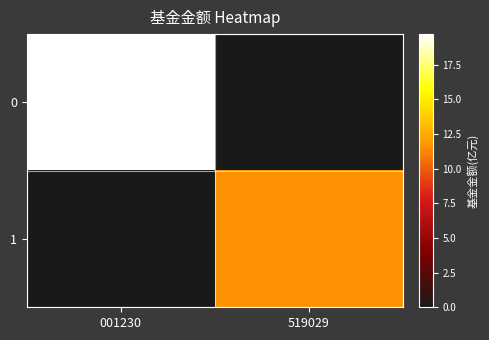

List the series in order of their peak value, highest first.

0, 1